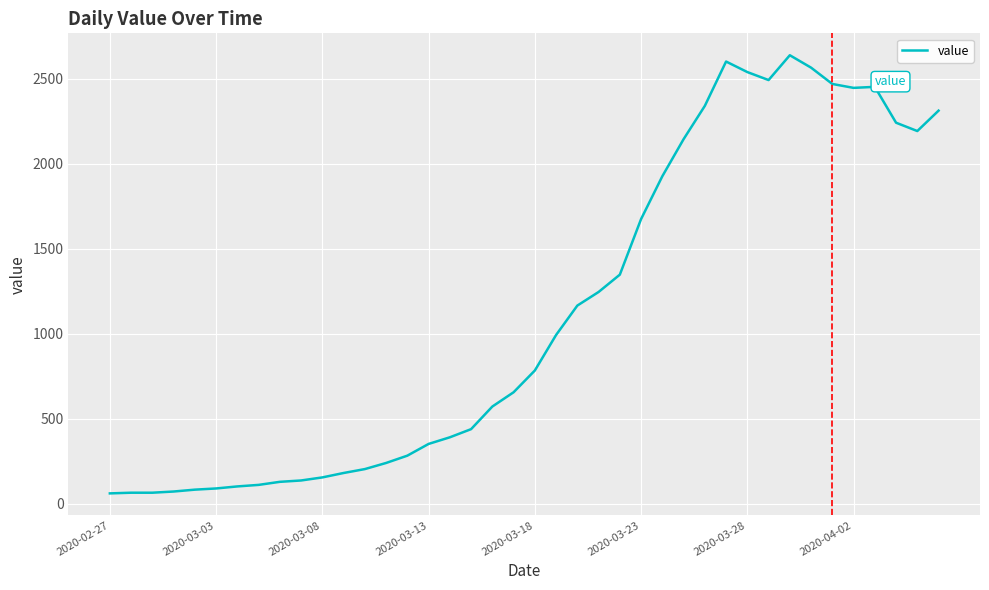

What is the difference between the maximum and minimum values?

2578